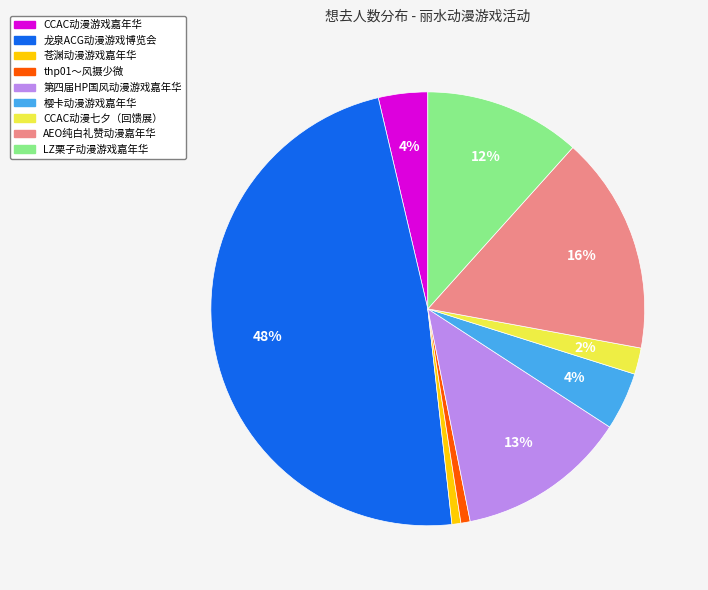

Is it true that thp01～风摄少微 is 1% of the pie?

True